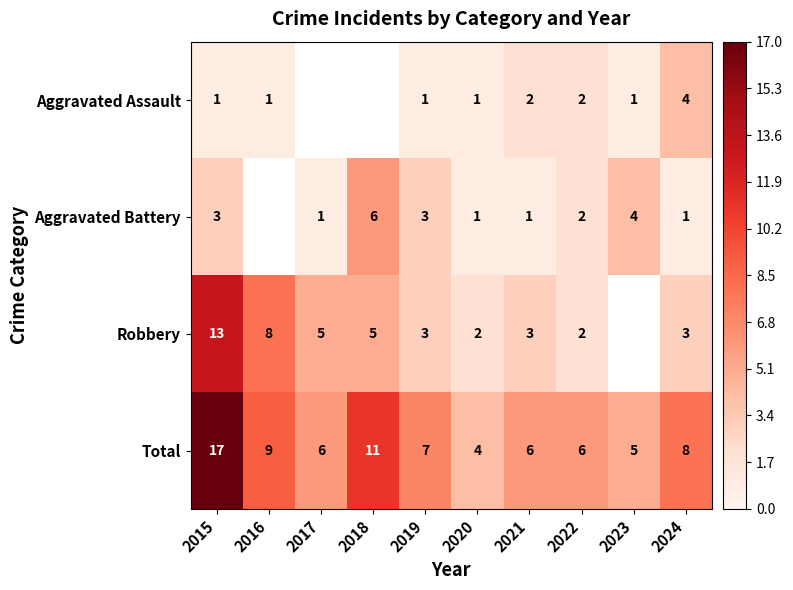

What is the spread (max minus min) of values at 2021?

5